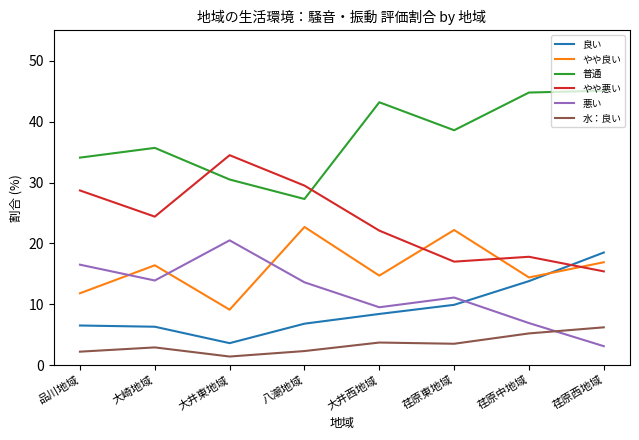

What is the average value of the 良い series?

9.2